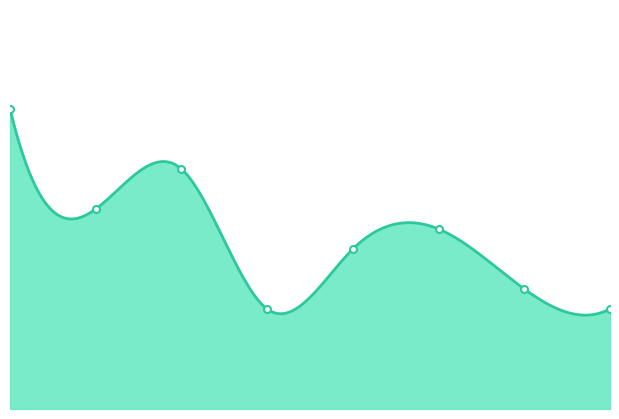

Rank the categories by value from lowest to highest.

3, 7, 6, 4, 5, 1, 2, 0